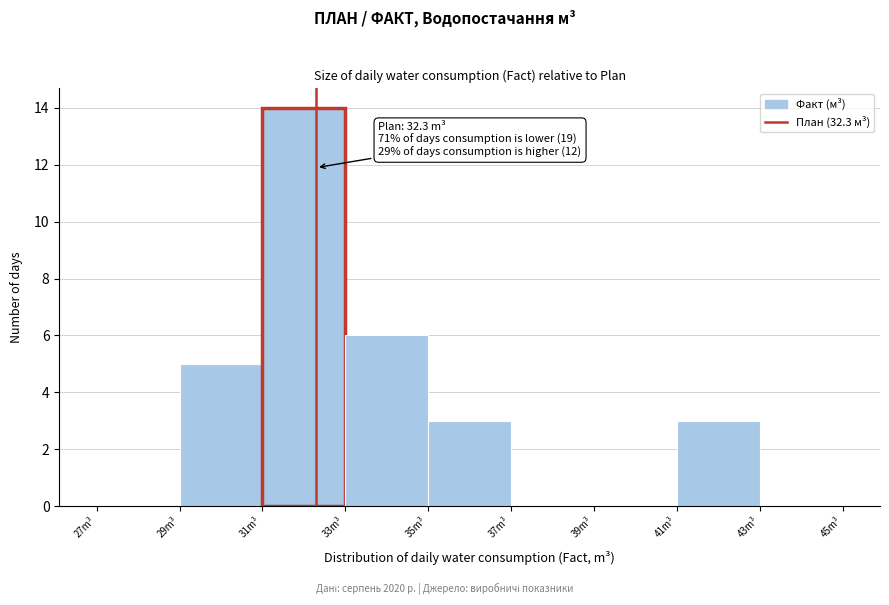

Over which range of the x-axis is the bar tallest?

31 to 33